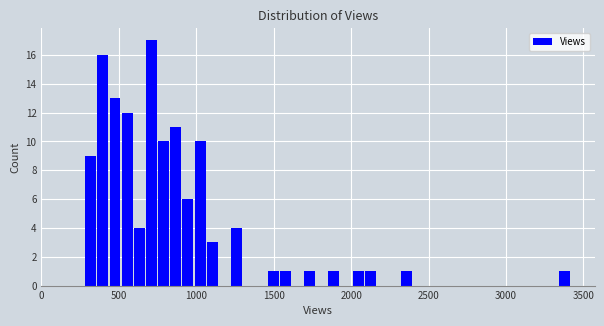

Around what value on the x-axis is the tallest bar? Give the approximate position of its centre, as read against the axis.

700